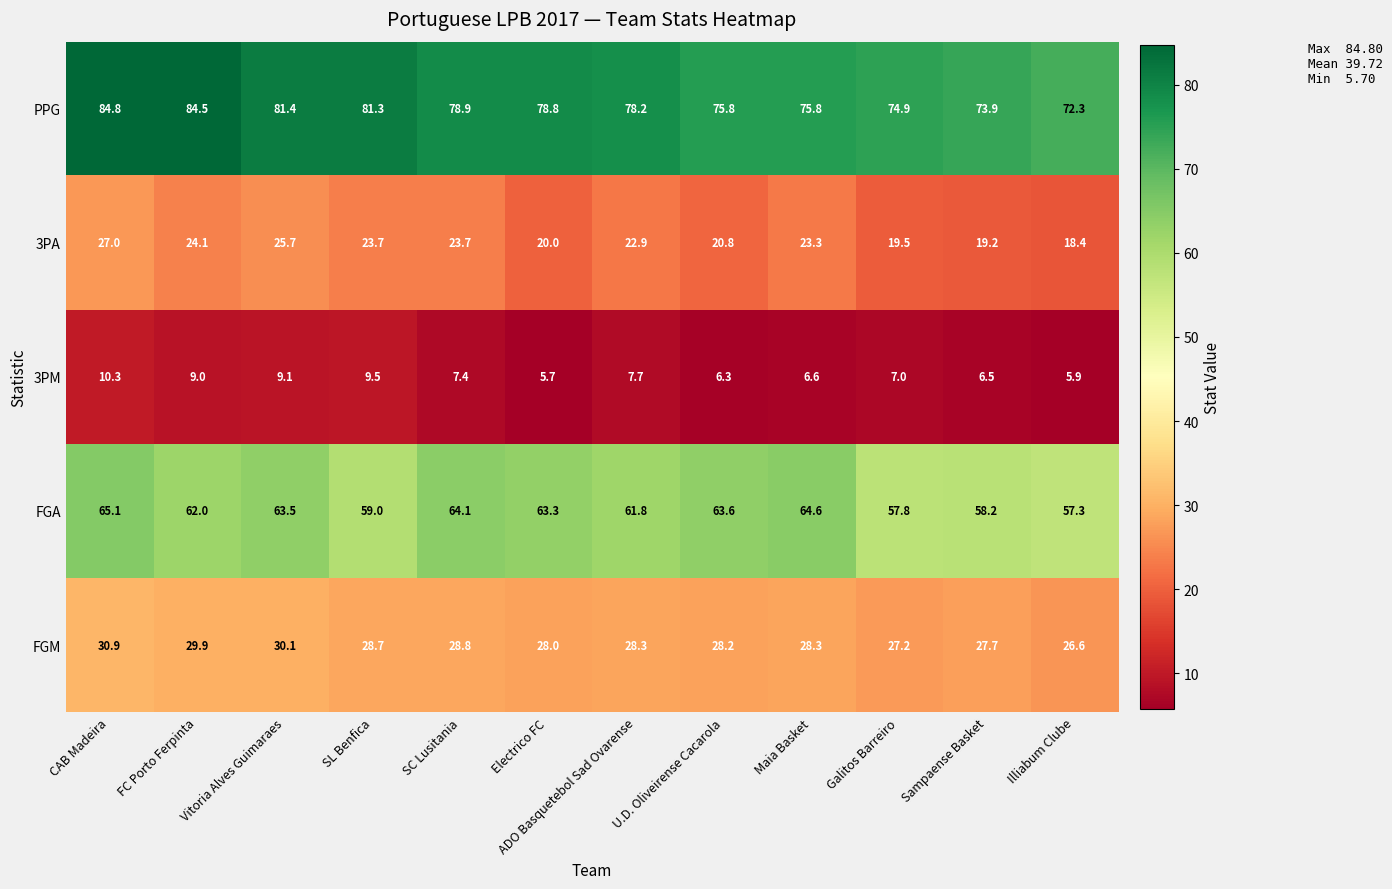

What is the spread (max minus min) of values at Illiabum Clube?

66.4